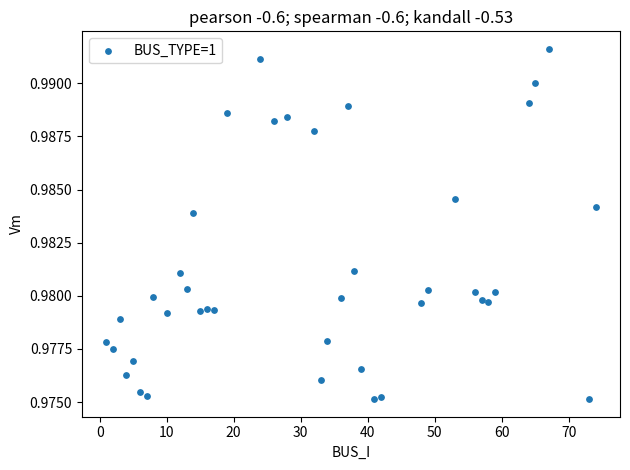

What is the range of X values (max minus min)?

73.0